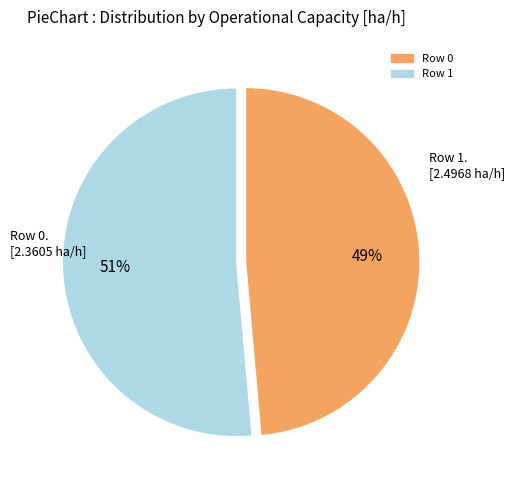

To the nearest percent, what percentage of the pie is Row 0?

49%